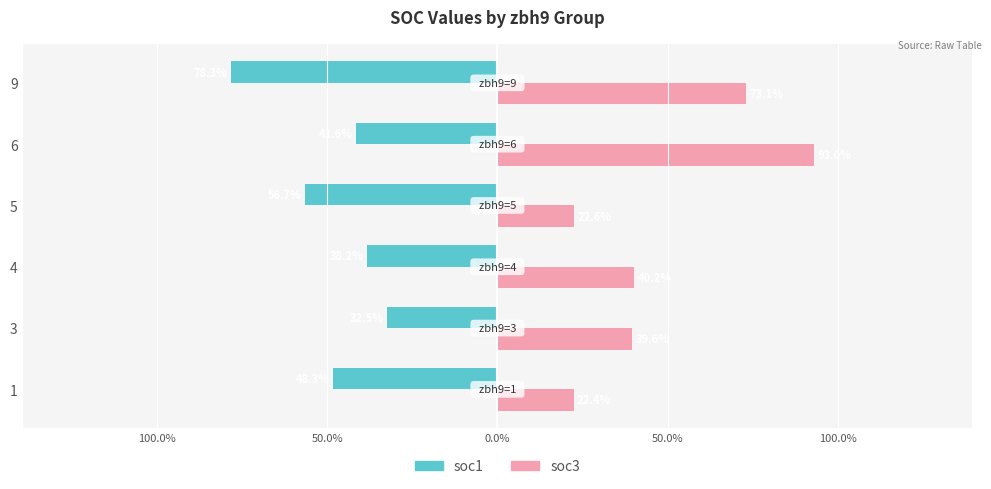

What are all the series names shown in the legend?

soc1, soc3